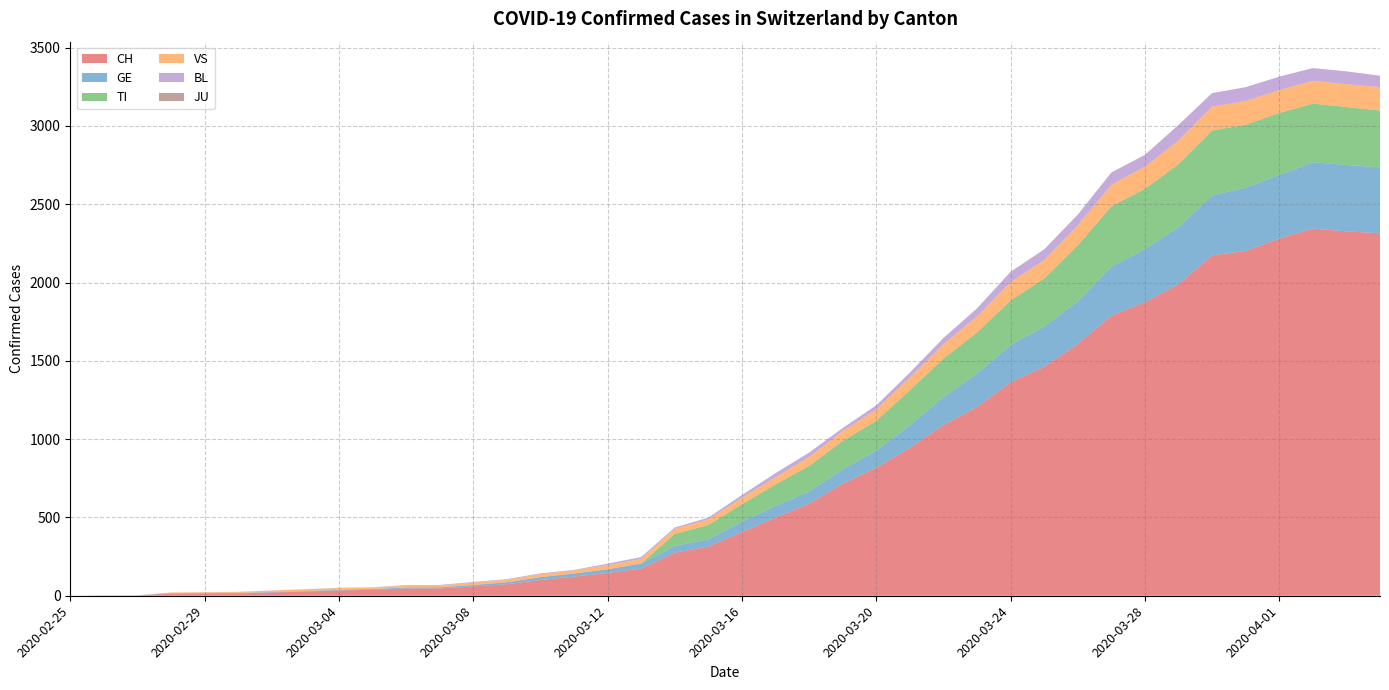

Reading right to left, what are all the values shown in this chart?

CH: 2020-04-04=2315	2020-04-03=2327	2020-04-02=2345	2020-04-01=2281	2020-03-31=2202	2020-03-30=2174	2020-03-29=1989	2020-03-28=1875	2020-03-27=1788	2020-03-26=1608	2020-03-25=1462	2020-03-24=1363	2020-03-23=1206	2020-03-22=1090	2020-03-21=944	2020-03-20=818	2020-03-19=715	2020-03-18=588	2020-03-17=499	2020-03-16=407	2020-03-15=314	2020-03-14=275	2020-03-13=173	2020-03-12=146	2020-03-11=122	2020-03-10=101	2020-03-09=73	2020-03-08=60	2020-03-07=47	2020-03-06=46	2020-03-05=38	2020-03-04=34	2020-03-03=26	2020-03-02=21	2020-03-01=15	2020-02-29=14	2020-02-28=14	2020-02-27=2	2020-02-26=1	2020-02-25=0
GE: 2020-04-04=421	2020-04-03=424	2020-04-02=424	2020-04-01=406	2020-03-31=405	2020-03-30=382	2020-03-29=365	2020-03-28=339	2020-03-27=313	2020-03-26=272	2020-03-25=258	2020-03-24=238	2020-03-23=214	2020-03-22=179	2020-03-21=145	2020-03-20=109	2020-03-19=92	2020-03-18=78	2020-03-17=75	2020-03-16=66	2020-03-15=46	2020-03-14=43	2020-03-13=33	2020-03-12=23	2020-03-11=20	2020-03-10=18	2020-03-09=13	2020-03-08=9	2020-03-07=7	2020-03-06=7	2020-03-05=5	2020-03-04=4	2020-03-03=4	2020-03-02=3	2020-03-01=3	2020-02-29=3	2020-02-28=2	2020-02-27=1	2020-02-26=1	2020-02-25=0
TI: 2020-04-04=363	2020-04-03=370	2020-04-02=374	2020-04-01=396	2020-03-31=401	2020-03-30=415	2020-03-29=402	2020-03-28=385	2020-03-27=386	2020-03-26=358	2020-03-25=306	2020-03-24=285	2020-03-23=261	2020-03-22=246	2020-03-21=224	2020-03-20=190	2020-03-19=182	2020-03-18=163	2020-03-17=137	2020-03-16=112	2020-03-15=92	2020-03-14=77	2020-03-13=0	2020-03-12=0	2020-03-11=0	2020-03-10=0	2020-03-09=0	2020-03-08=0	2020-03-07=0	2020-03-06=0	2020-03-05=0	2020-03-04=0	2020-03-03=0	2020-03-02=0	2020-03-01=0	2020-02-29=0	2020-02-28=0	2020-02-27=0	2020-02-26=0	2020-02-25=0
VS: 2020-04-04=149	2020-04-03=146	2020-04-02=146	2020-04-01=146	2020-03-31=152	2020-03-30=153	2020-03-29=152	2020-03-28=142	2020-03-27=137	2020-03-26=128	2020-03-25=118	2020-03-24=117	2020-03-23=103	2020-03-22=91	2020-03-21=82	2020-03-20=72	2020-03-19=63	2020-03-18=58	2020-03-17=46	2020-03-16=41	2020-03-15=35	2020-03-14=33	2020-03-13=29	2020-03-12=27	2020-03-11=20	2020-03-10=19	2020-03-09=16	2020-03-08=15	2020-03-07=11	2020-03-06=11	2020-03-05=10	2020-03-04=12	2020-03-03=11	2020-03-02=9	2020-03-01=6	2020-02-29=5	2020-02-28=5	2020-02-27=0	2020-02-26=0	2020-02-25=0
BL: 2020-04-04=73	2020-04-03=82	2020-04-02=81	2020-04-01=86	2020-03-31=88	2020-03-30=86	2020-03-29=99	2020-03-28=75	2020-03-27=79	2020-03-26=68	2020-03-25=68	2020-03-24=66	2020-03-23=51	2020-03-22=40	2020-03-21=30	2020-03-20=27	2020-03-19=19	2020-03-18=27	2020-03-17=26	2020-03-16=17	2020-03-15=12	2020-03-14=8	2020-03-13=12	2020-03-12=9	2020-03-11=3	2020-03-10=5	2020-03-09=4	2020-03-08=4	2020-03-07=4	2020-03-06=4	2020-03-05=1	2020-03-04=1	2020-03-03=1	2020-03-02=1	2020-03-01=1	2020-02-29=1	2020-02-28=0	2020-02-27=0	2020-02-26=0	2020-02-25=0
JU: 2020-04-04=0	2020-04-03=0	2020-04-02=0	2020-04-01=0	2020-03-31=0	2020-03-30=0	2020-03-29=0	2020-03-28=0	2020-03-27=0	2020-03-26=0	2020-03-25=0	2020-03-24=0	2020-03-23=0	2020-03-22=0	2020-03-21=0	2020-03-20=0	2020-03-19=0	2020-03-18=0	2020-03-17=0	2020-03-16=0	2020-03-15=0	2020-03-14=0	2020-03-13=0	2020-03-12=0	2020-03-11=0	2020-03-10=0	2020-03-09=0	2020-03-08=0	2020-03-07=0	2020-03-06=0	2020-03-05=0	2020-03-04=0	2020-03-03=0	2020-03-02=0	2020-03-01=0	2020-02-29=0	2020-02-28=0	2020-02-27=0	2020-02-26=0	2020-02-25=0